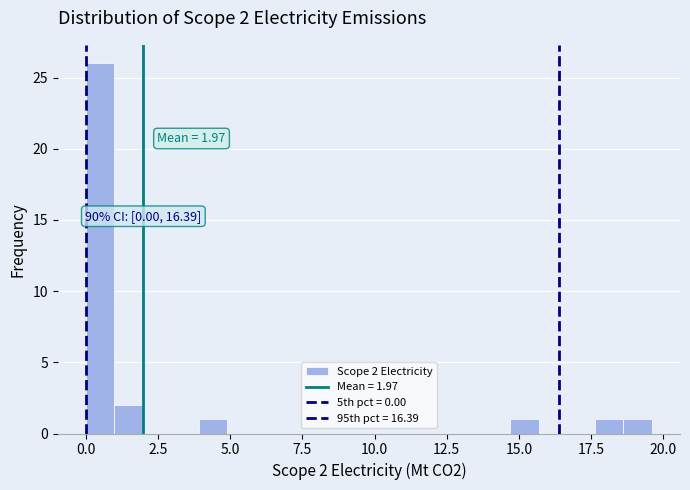

Around what value on the x-axis is the tallest bar? Give the approximate position of its centre, as read against the axis.

0.5